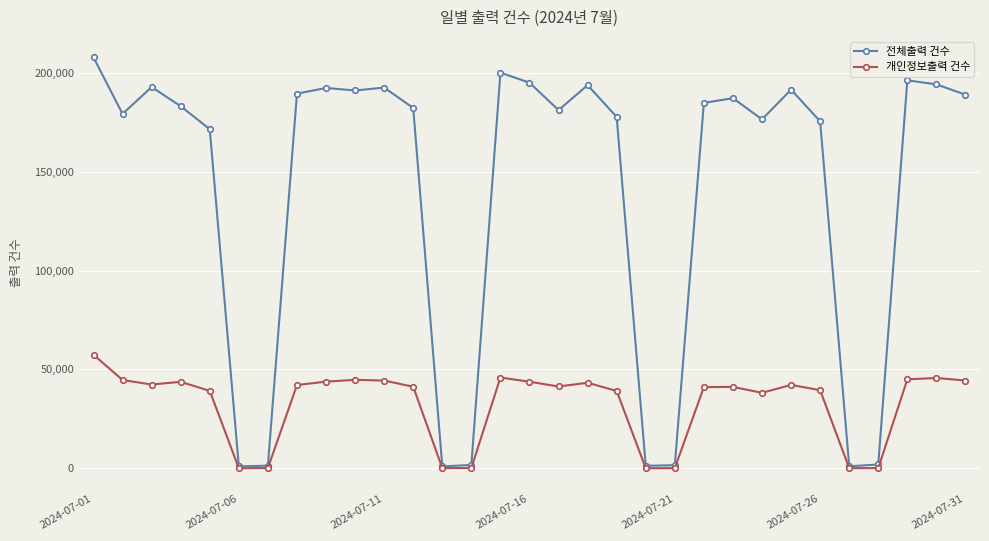

True or false: 개인정보출력 건수 has more than 1 interior local peaks.

True